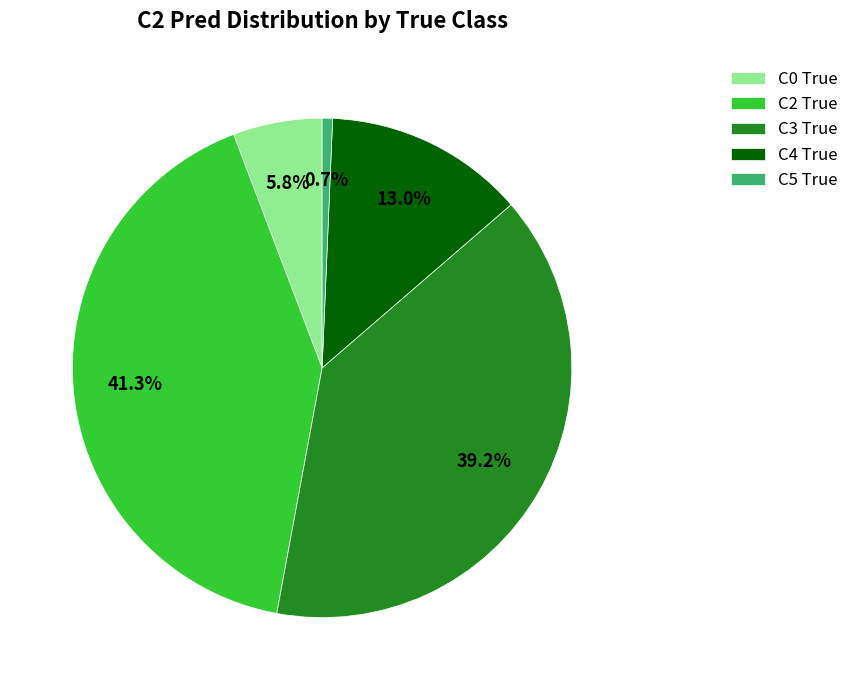

To the nearest percent, what is the difference between the C5 True and C0 True slice percentages?

5%